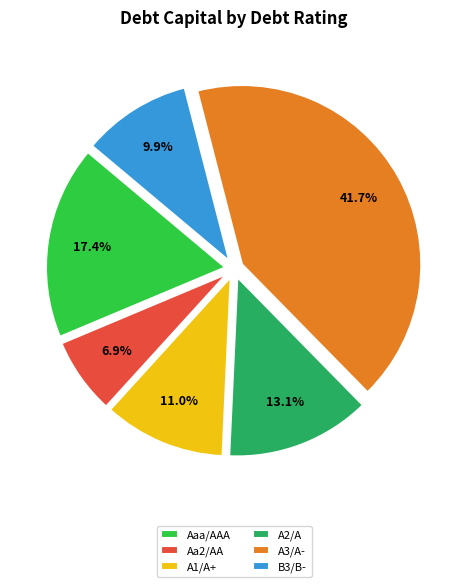

What is the ratio of the value at A1/A+ to the value at Aaa/AAA?

0.6